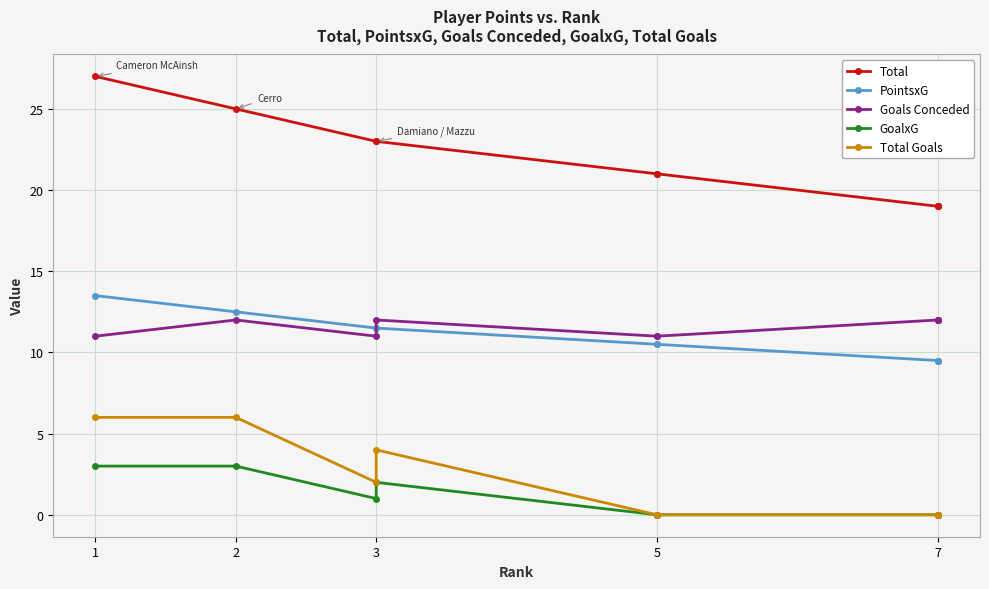

Which series has the largest total across all categories?

Total